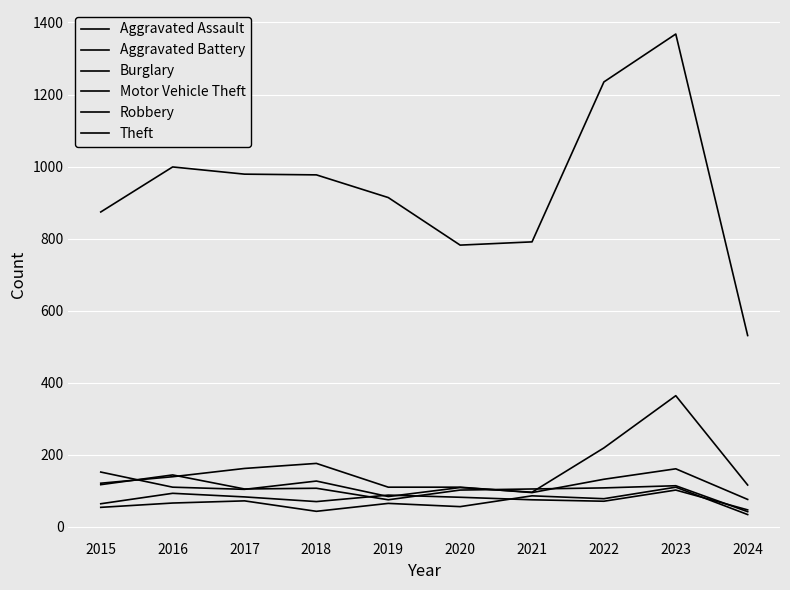

Reading left to right, transcribe all the data shown in this chart.

Aggravated Assault: 2015=54	2016=66	2017=72	2018=43	2019=65	2020=56	2021=86	2022=78	2023=110	2024=34
Aggravated Battery: 2015=64	2016=93	2017=83	2018=70	2019=88	2020=82	2021=75	2022=71	2023=102	2024=47
Burglary: 2015=121	2016=139	2017=162	2018=176	2019=110	2020=110	2021=95	2022=132	2023=161	2024=76
Motor Vehicle Theft: 2015=152	2016=110	2017=104	2018=127	2019=84	2020=109	2021=96	2022=219	2023=364	2024=116
Robbery: 2015=117	2016=144	2017=105	2018=107	2019=75	2020=102	2021=105	2022=108	2023=114	2024=42
Theft: 2015=874	2016=999	2017=979	2018=977	2019=914	2020=782	2021=791	2022=1235	2023=1368	2024=531